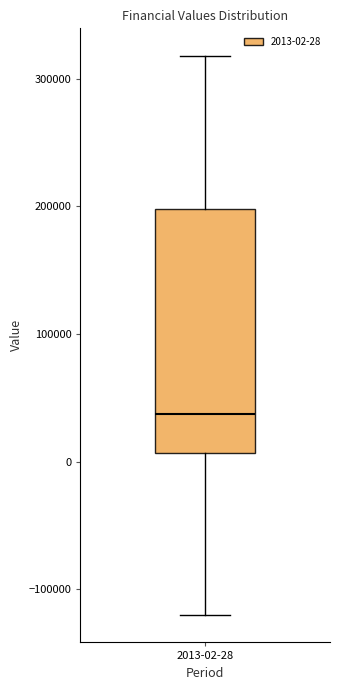

Where does the median line of the box for 2013-02-28 sit on the y-axis? The values are not printed on the chart, so give them approximately, as read against the axis.

40000